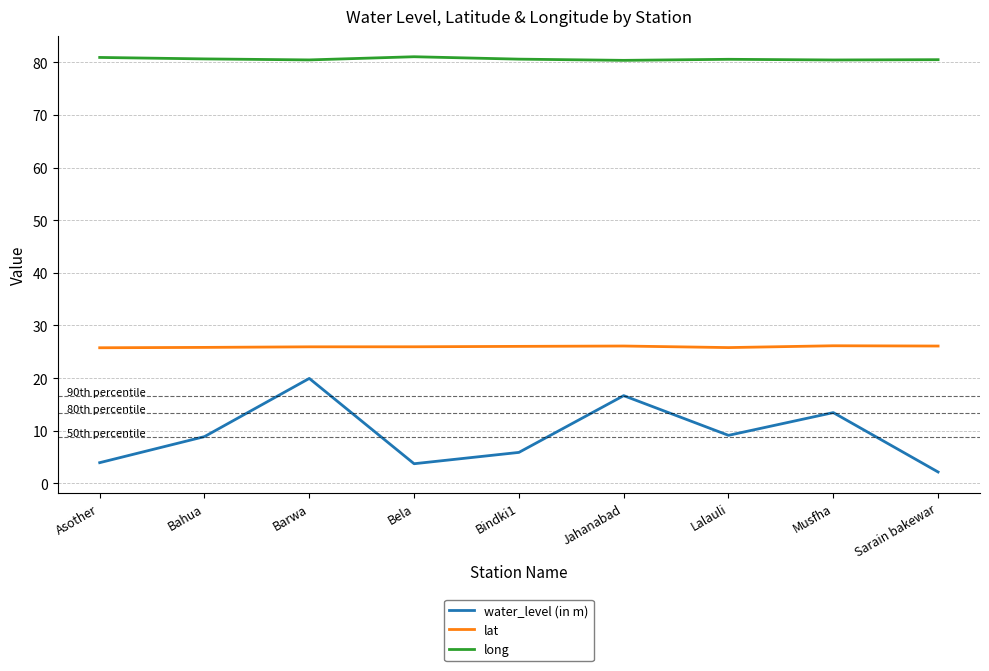

Which series has the largest range (max minus min)?

water_level (in m)